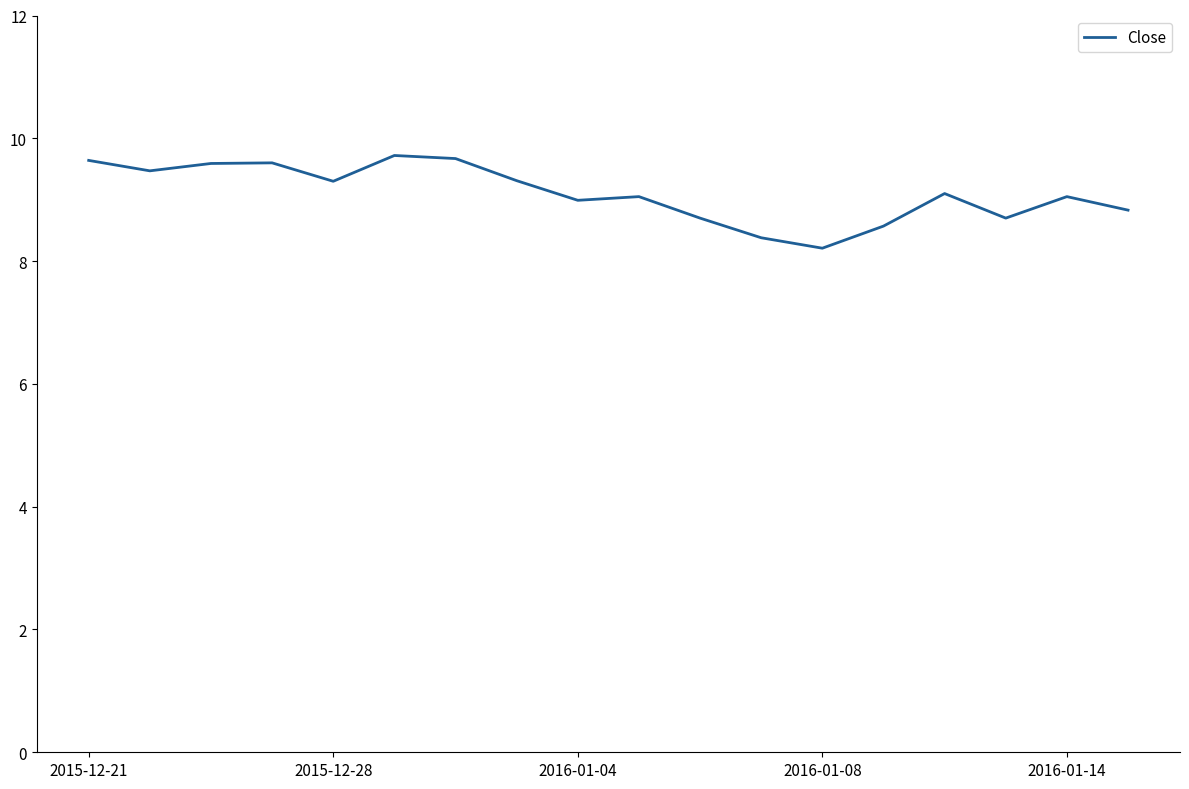

What is the smallest value displayed?

8.2